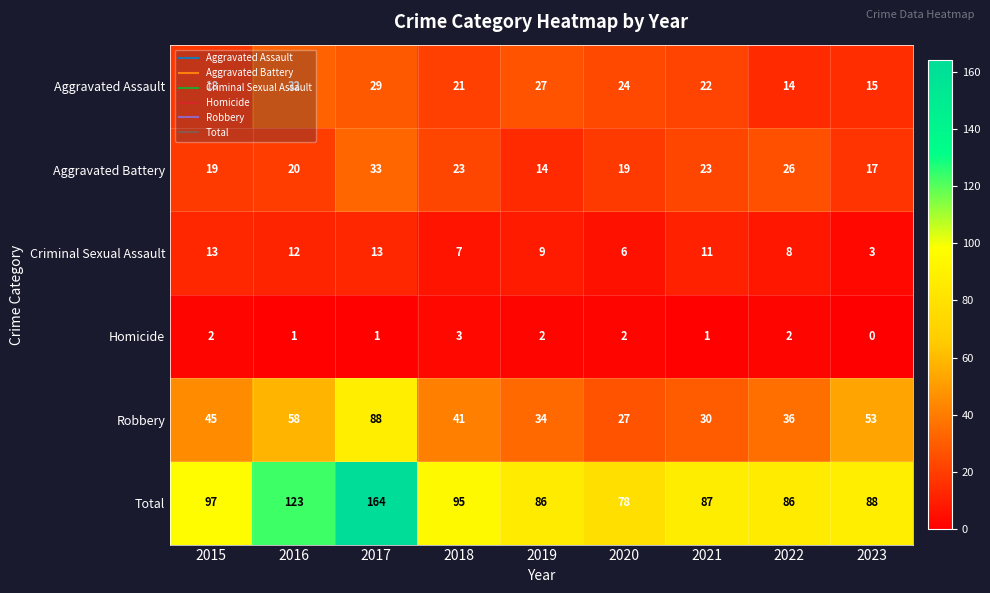

How many distinct data groups are displayed?

6